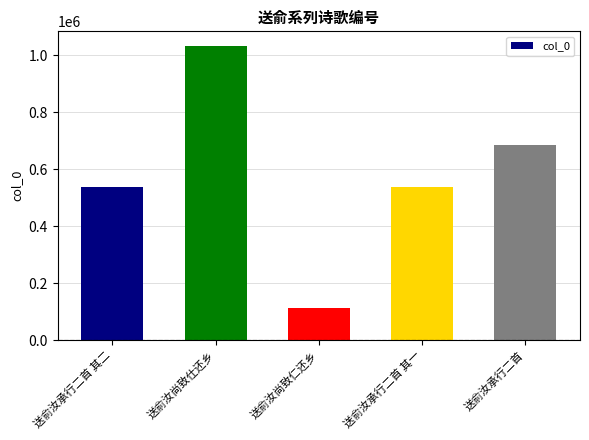

What is the approximate value at 送俞汝承行二首?

684225